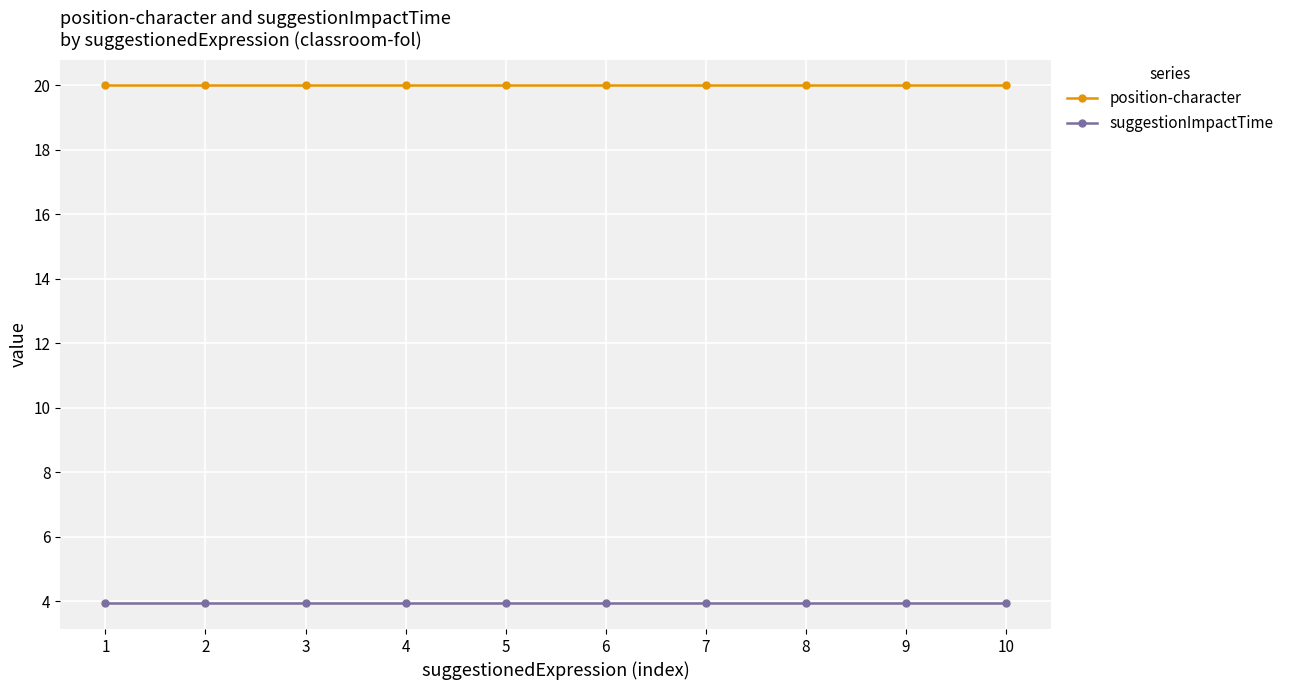

Read the position-character value at 6.

20.0